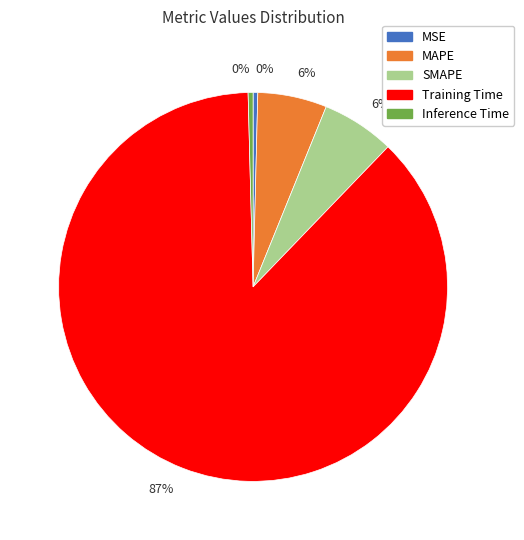

To the nearest percent, what percentage of the pie is MAPE?

6%